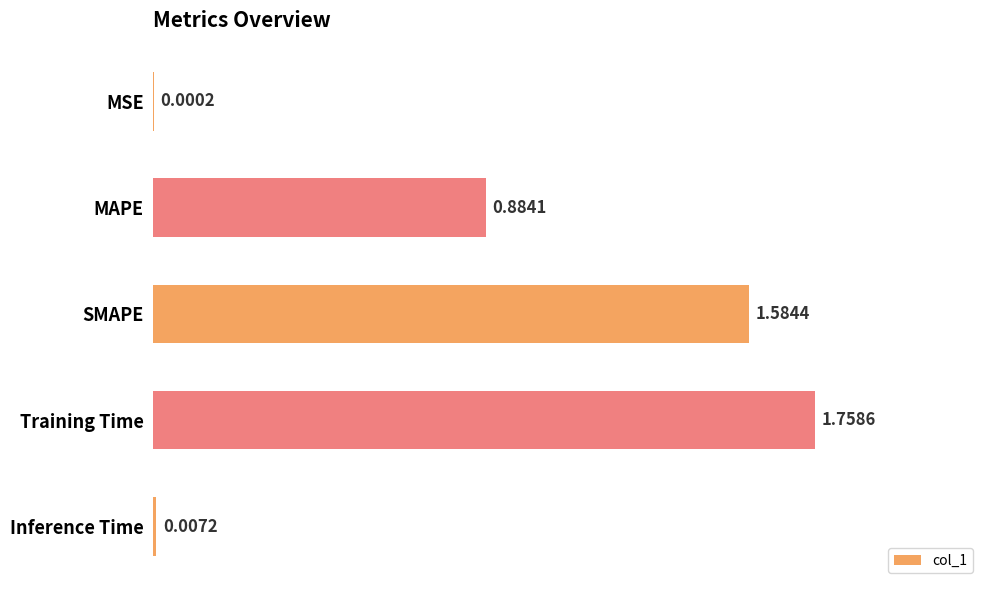

Which label corresponds to the largest value in the chart?

Training Time